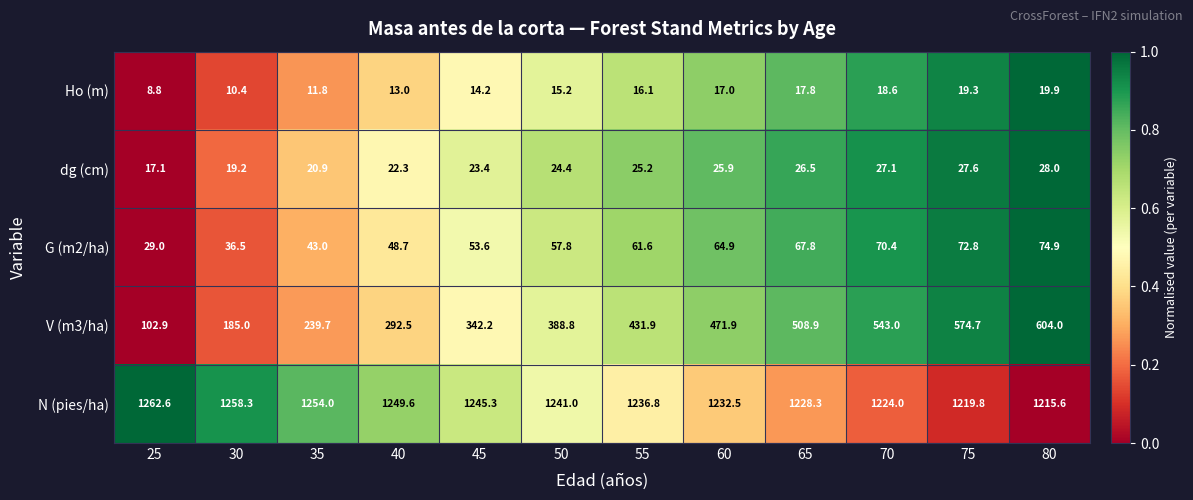

Read the G (m2/ha) value at 60.

64.9